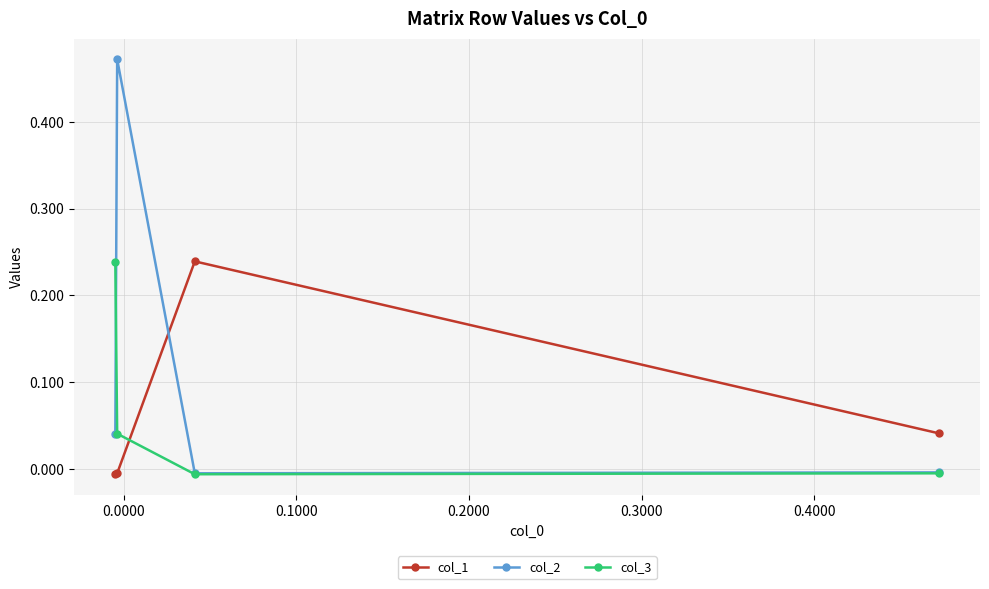

What is the difference between the maximum and minimum values in the col_2 series?

0.5